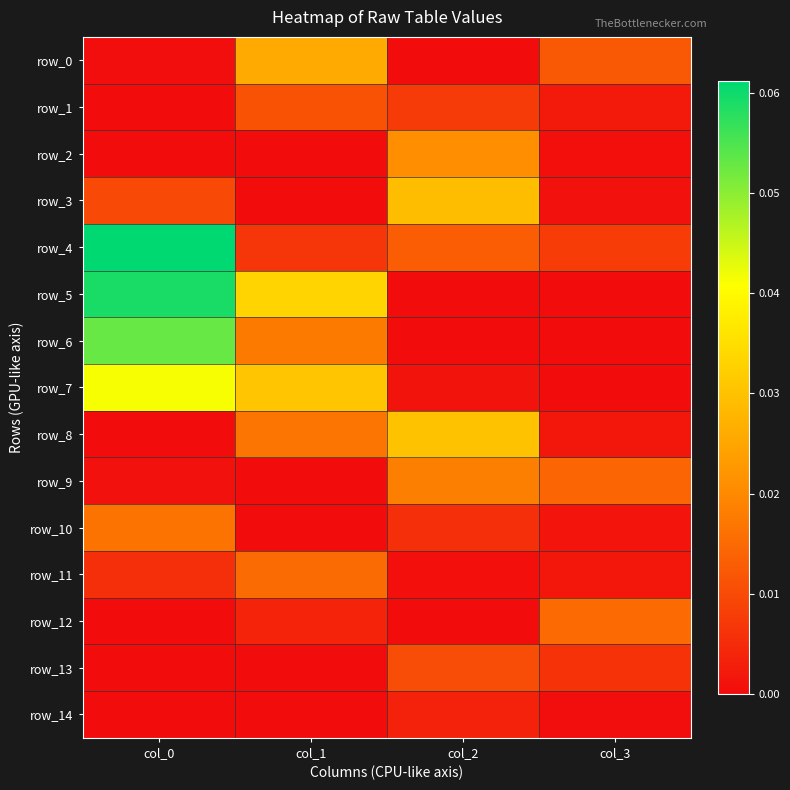

How many data points does each series have?

4